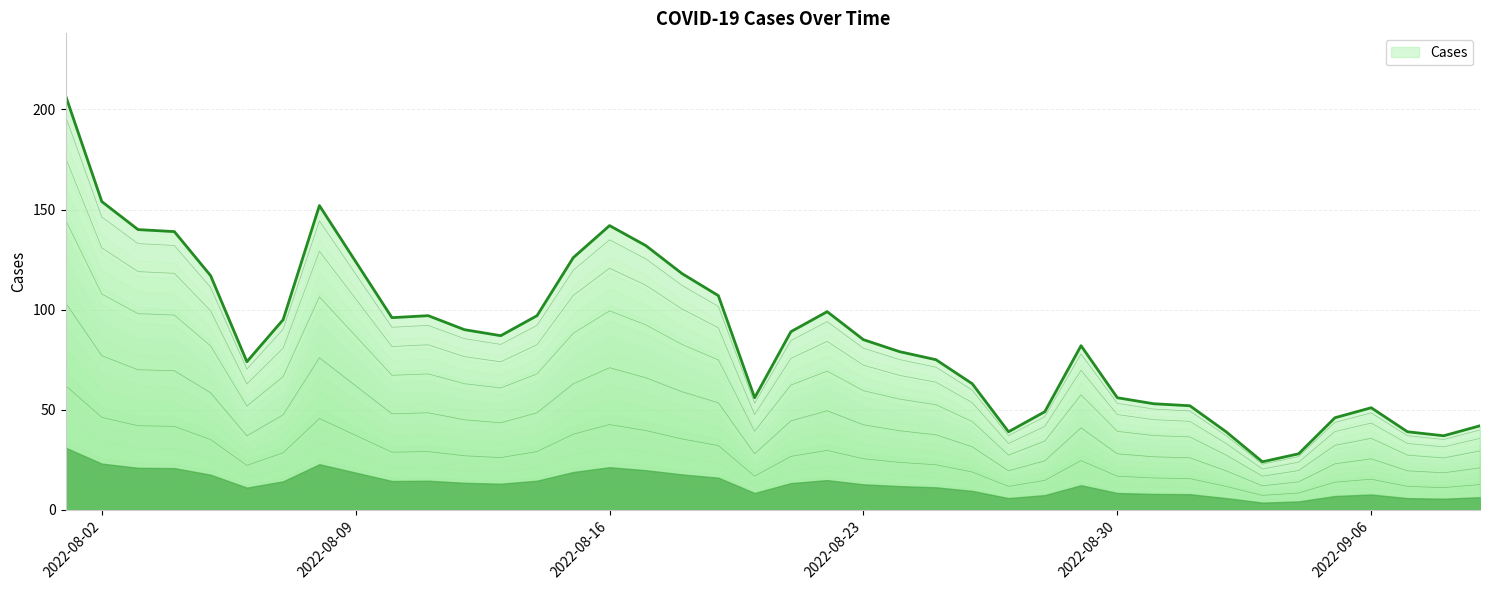

How many interior local peaks (higher than both neighbors) does the data have?

6